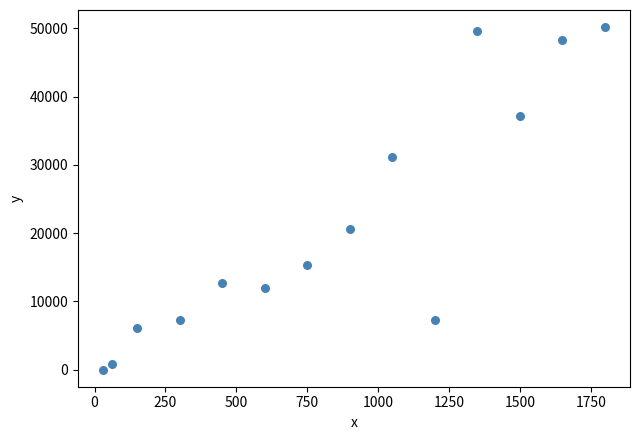

What is the range of X values (max minus min)?

1770.0